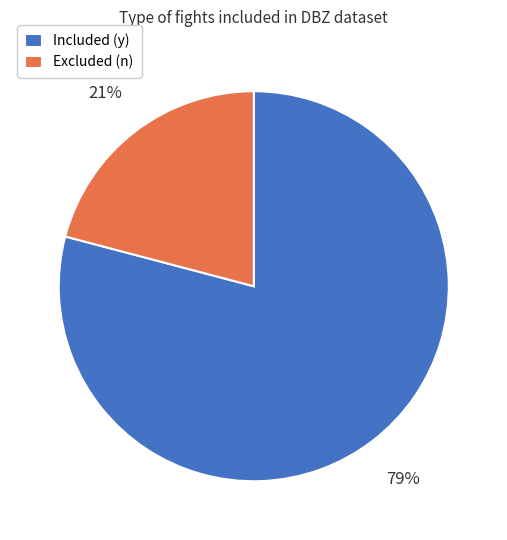

Is there any slice that represents more than half of the pie?

Yes